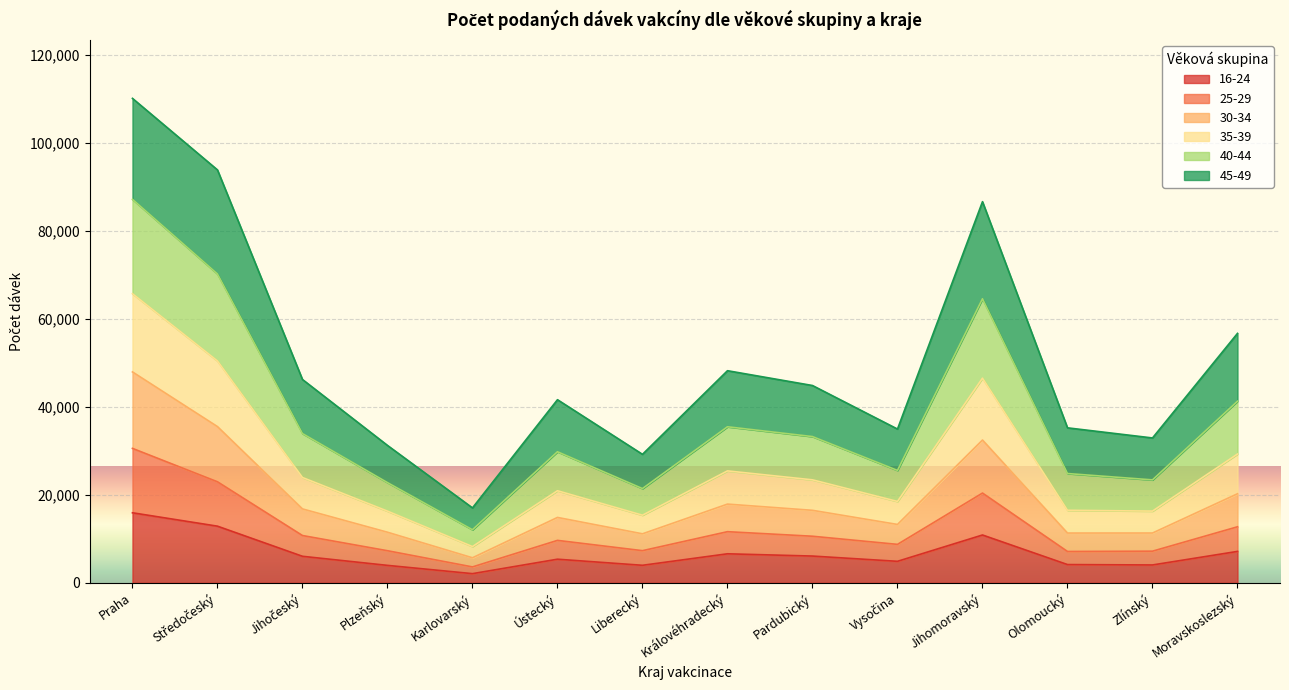

True or false: 40-44 and 16-24 cross at least once.

False